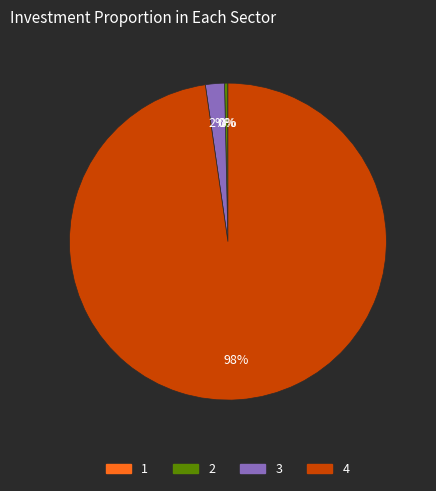

To the nearest percent, what is the difference between the 2 and 3 slice percentages?

2%